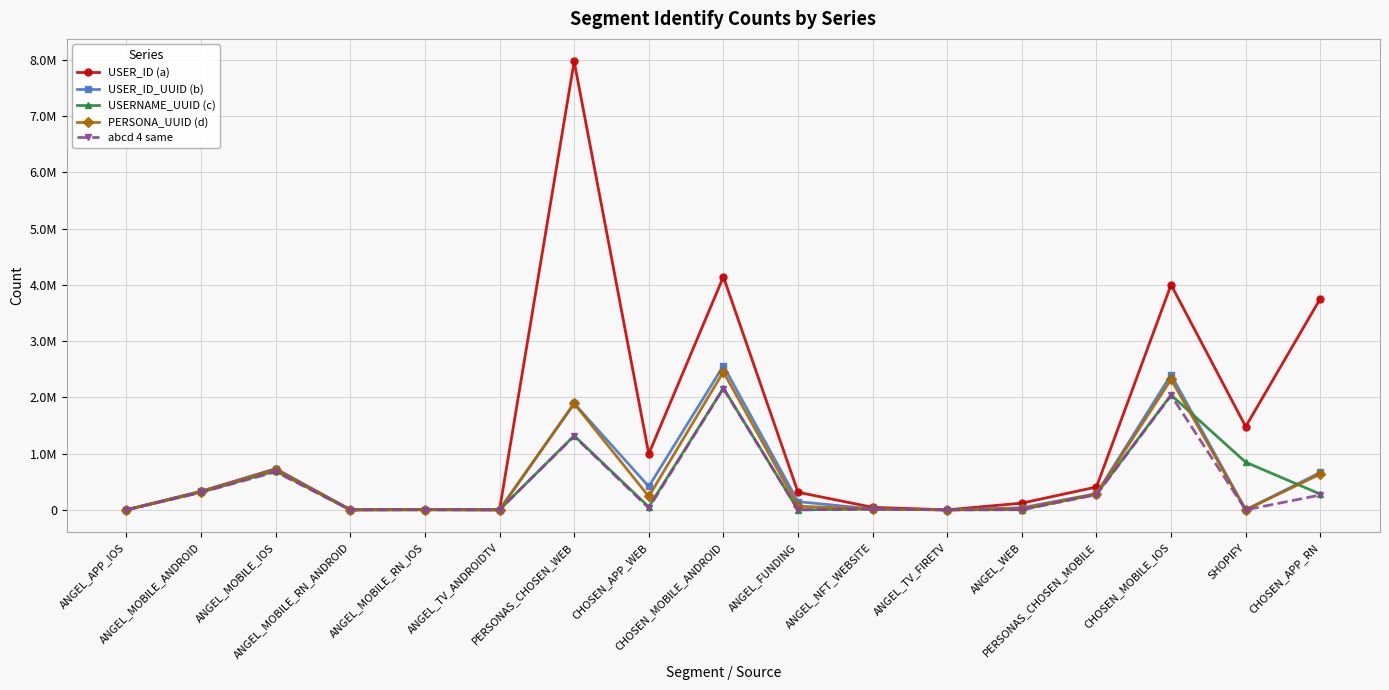

What value does the abcd 4 same series have at ANGEL_TV_ANDROIDTV?

1081